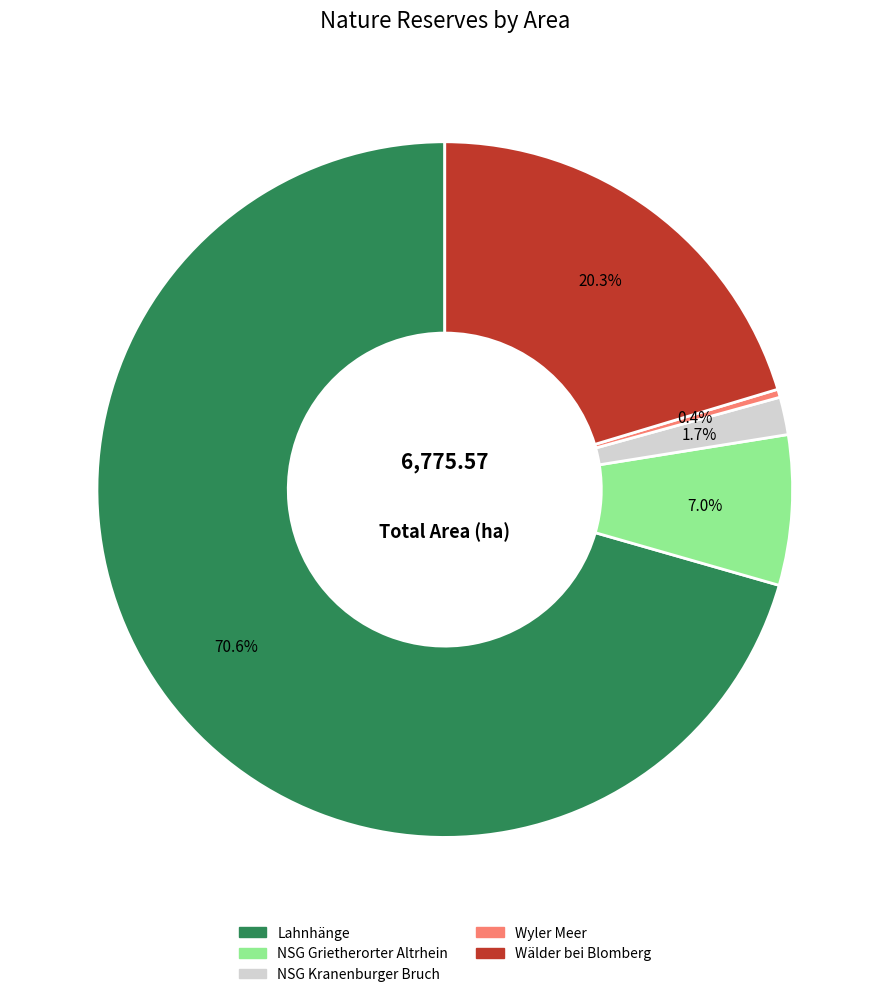

To the nearest percent, what percentage of the pie is NSG Grietherorter Altrhein?

7%